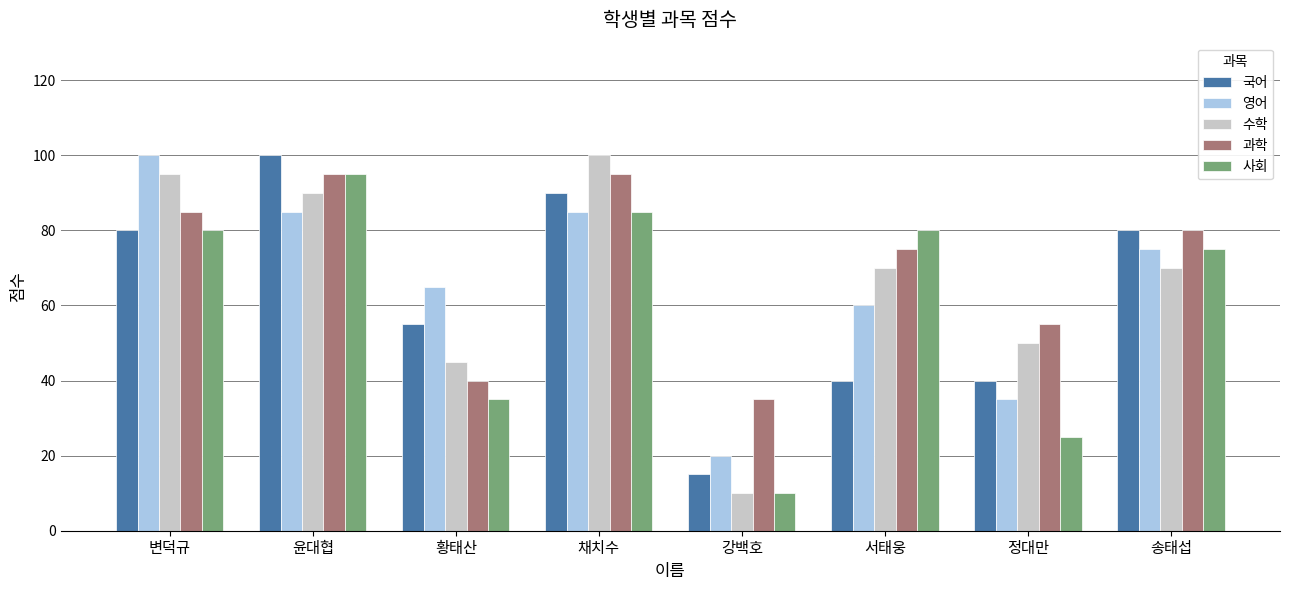

Which series has the largest range (max minus min)?

수학